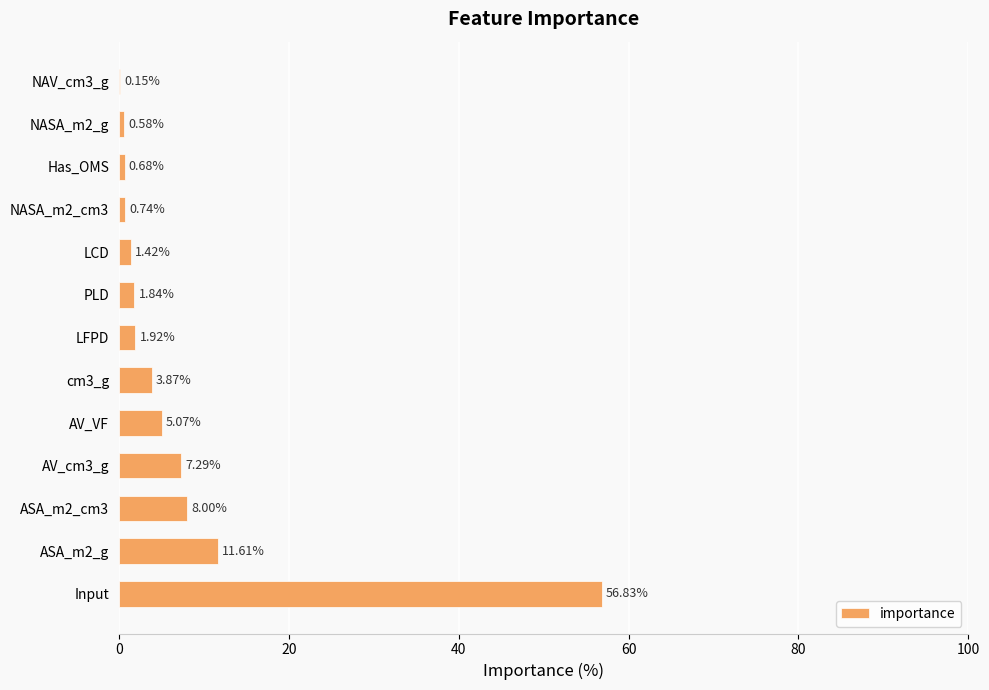

Where is the data nearest to the value 28?

ASA_m2_g